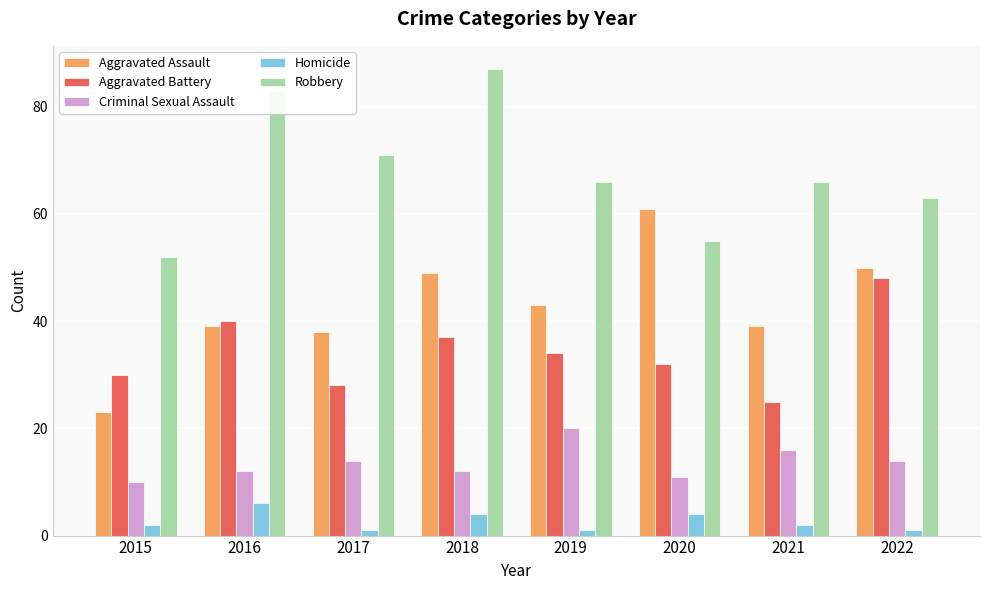

The value of Aggravated Assault at 2021 is 39. True or false?

True